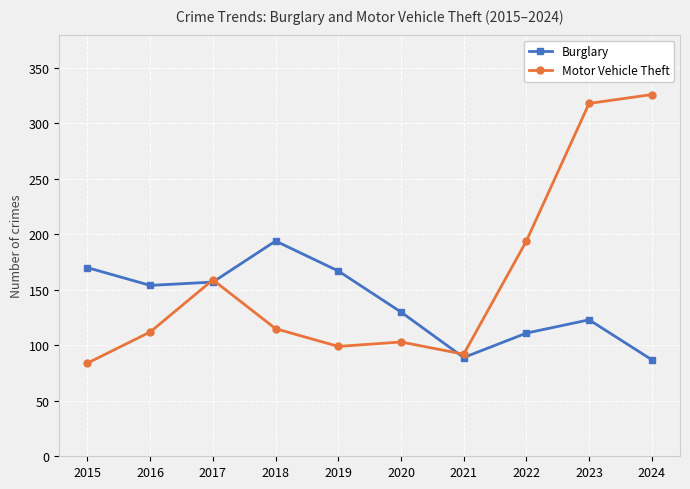

Reading left to right, extract all data points from this chart.

Burglary: 2015=170	2016=154	2017=157	2018=194	2019=167	2020=130	2021=89	2022=111	2023=123	2024=87
Motor Vehicle Theft: 2015=84	2016=112	2017=159	2018=115	2019=99	2020=103	2021=92	2022=194	2023=318	2024=326